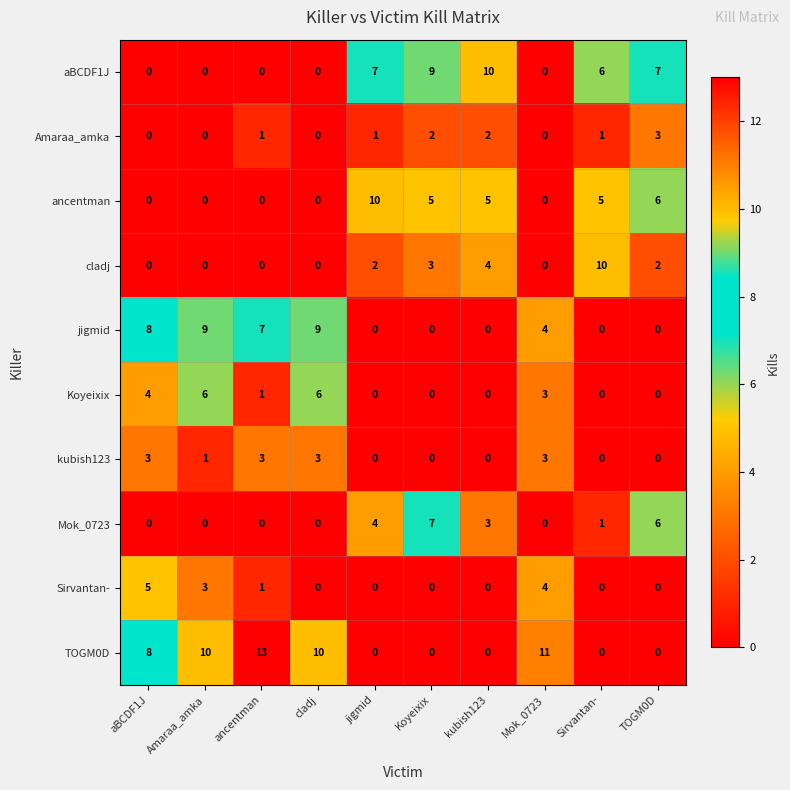

The Koyeixix series shows 0 at Koyeixix. True or false?

True